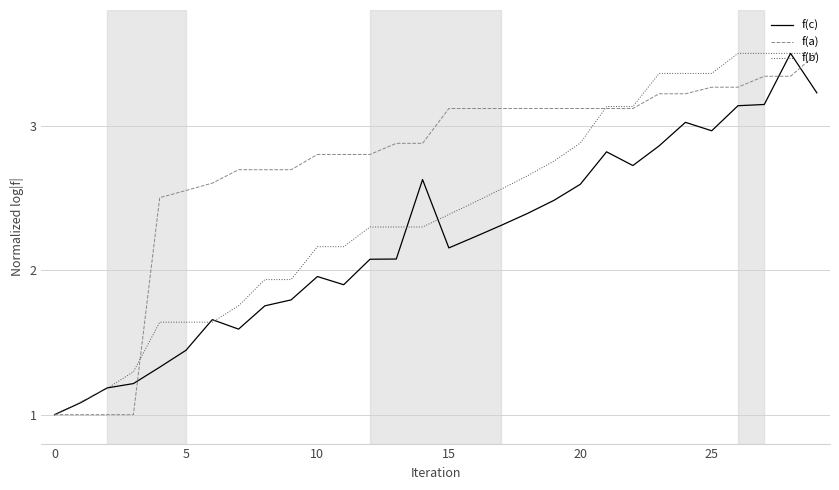

Which series has the largest total across all categories?

f(a)